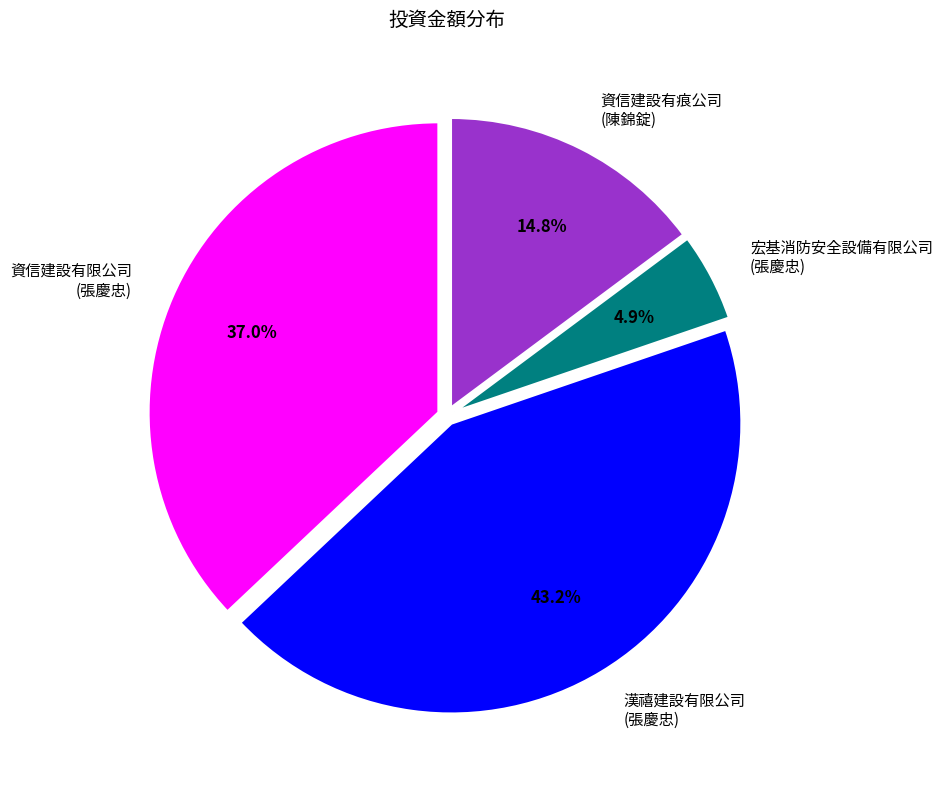

Which slice is the smallest?

宏基消防安全設備有限公司 (張慶忠)